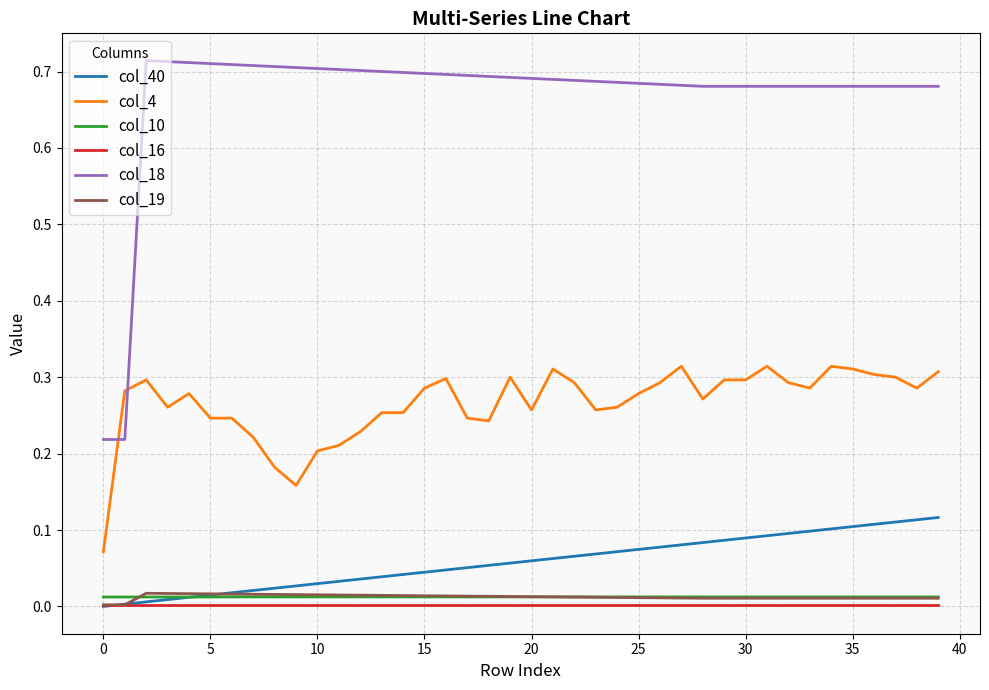

True or false: col_40 and col_18 cross at least once.

False